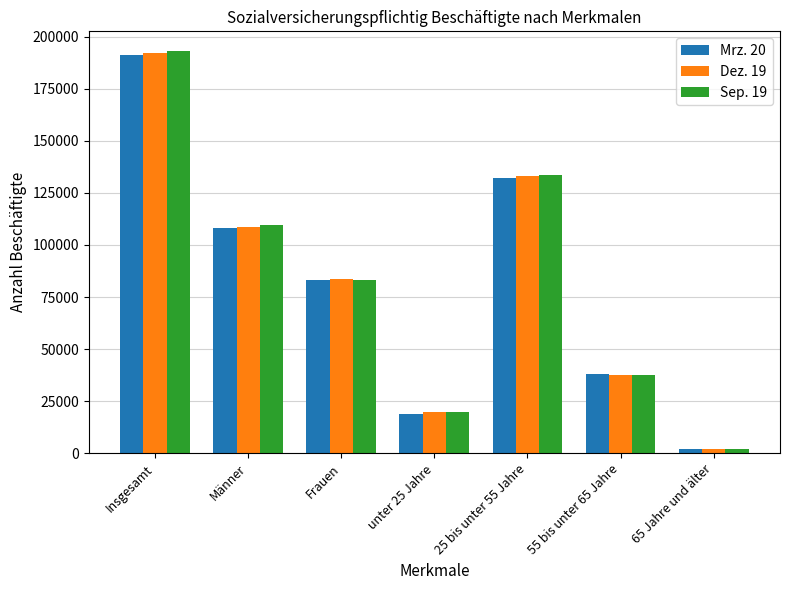

What is the label of the 6th bar from the left?

55 bis unter 65 Jahre